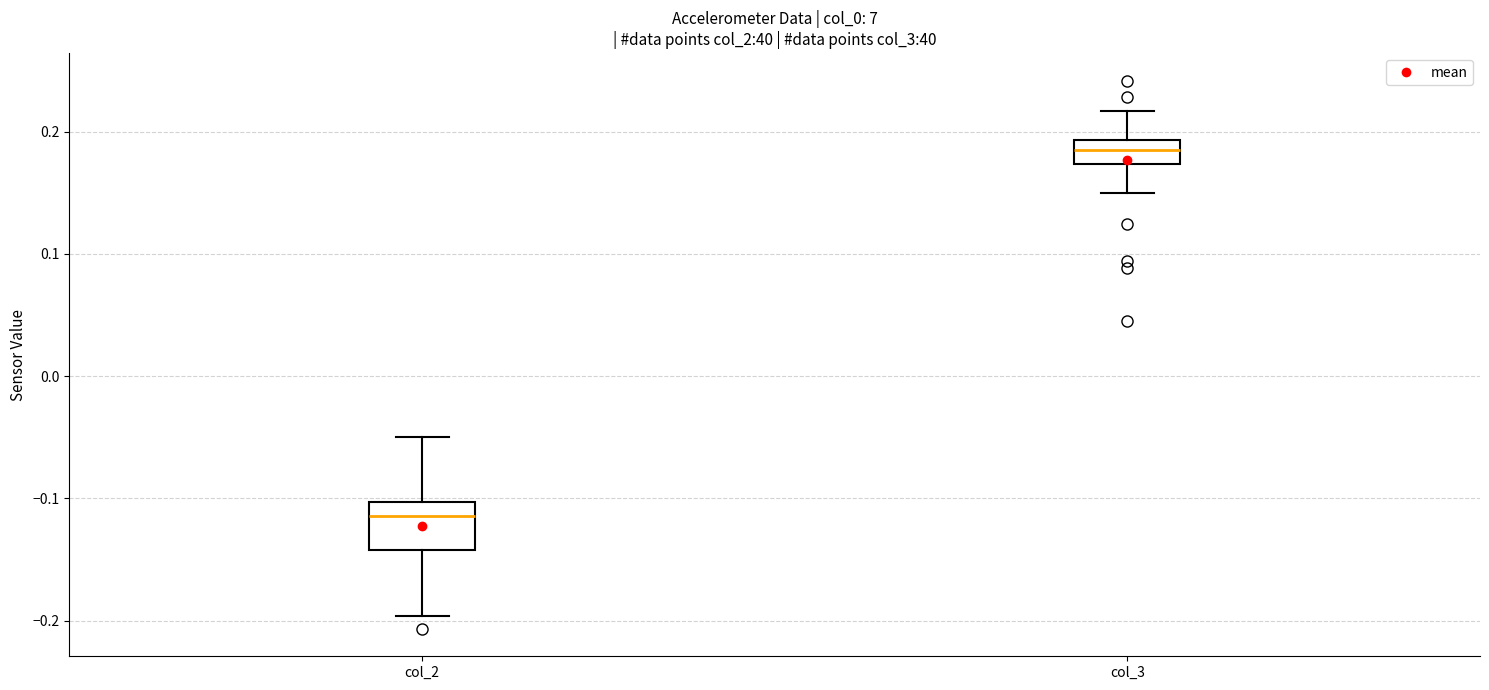

Where is the lower edge of the box for col_2 on the y-axis? The values are not printed on the chart, so give them approximately, as read against the axis.

-0.14